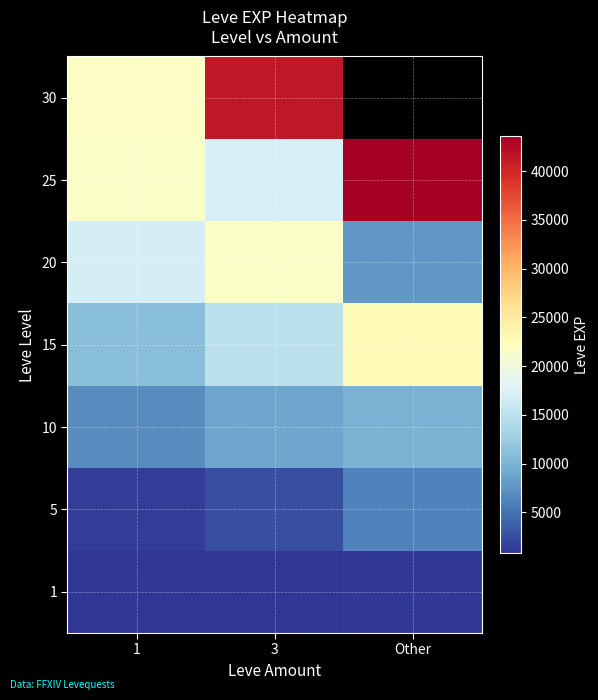

What is the difference between the maximum and minimum values in the 20 series?

13890.0